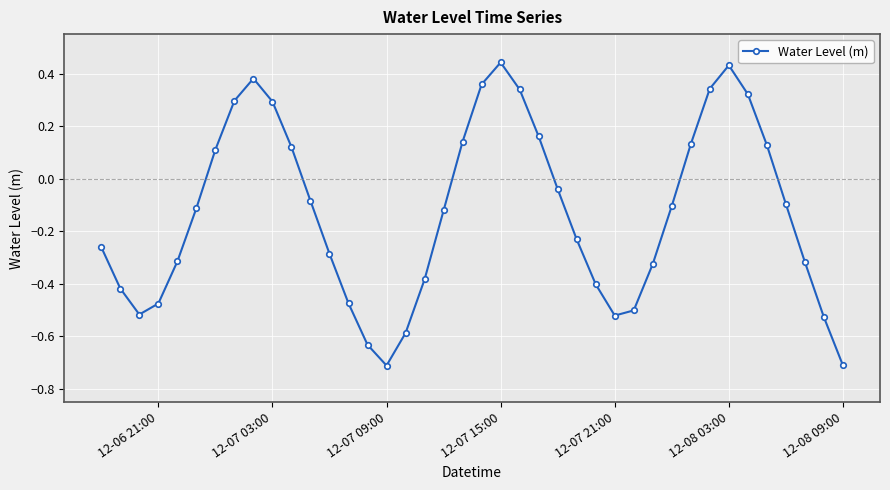

How many negative values are there?

25